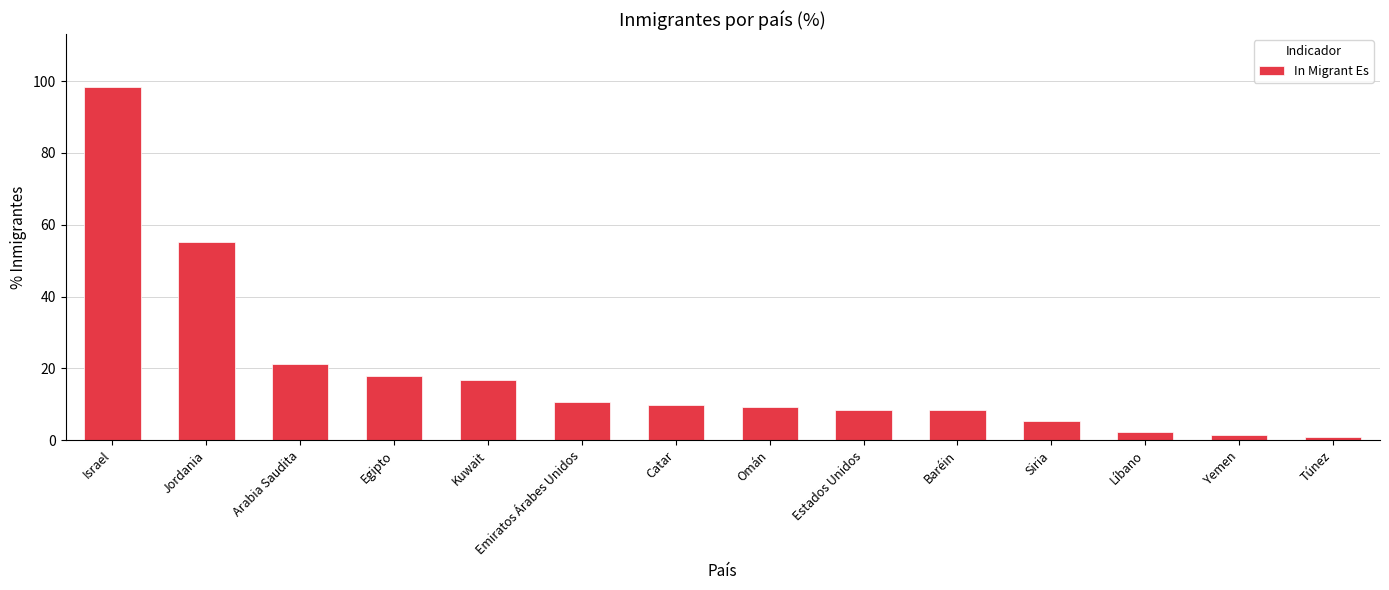

What is the change in value from Emiratos Árabes Unidos to Omán?

-1.5